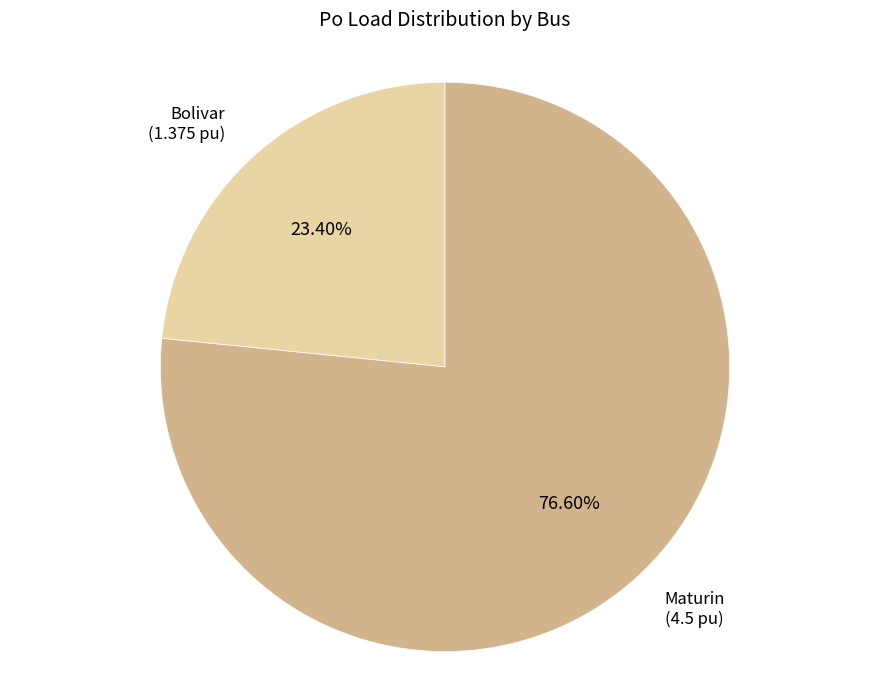

Is there a majority slice in this chart?

Yes